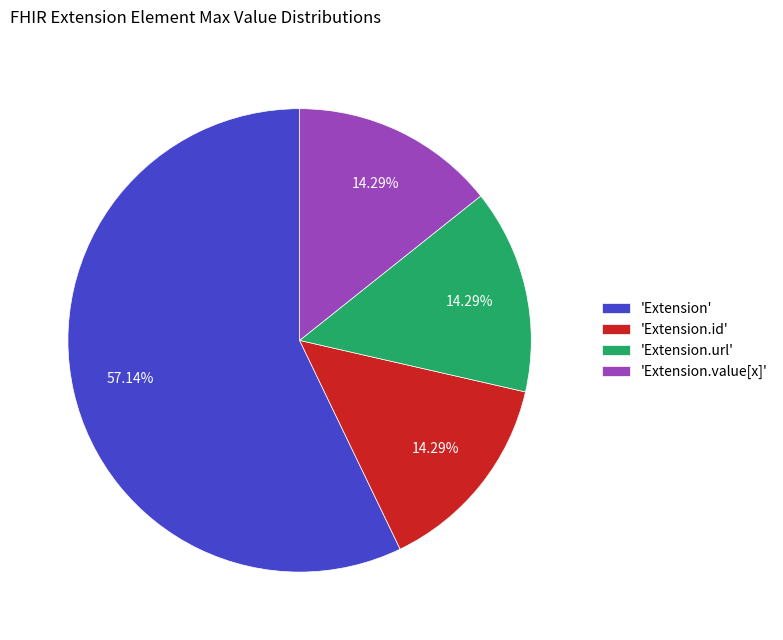

Approximately how many times larger is the value at 'Extension.url' compared to 'Extension.value[x]'?

1.0